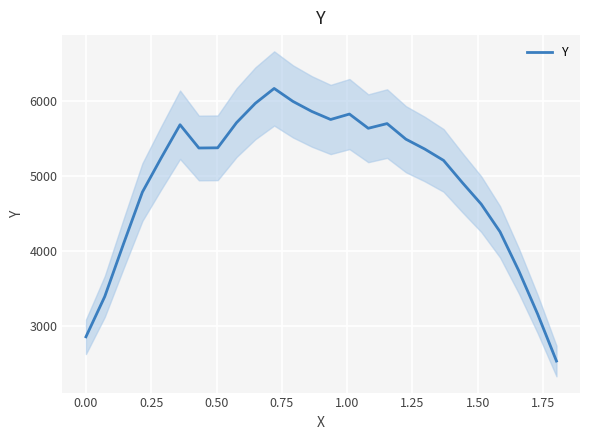

What is the maximum value for Y?

6162.2